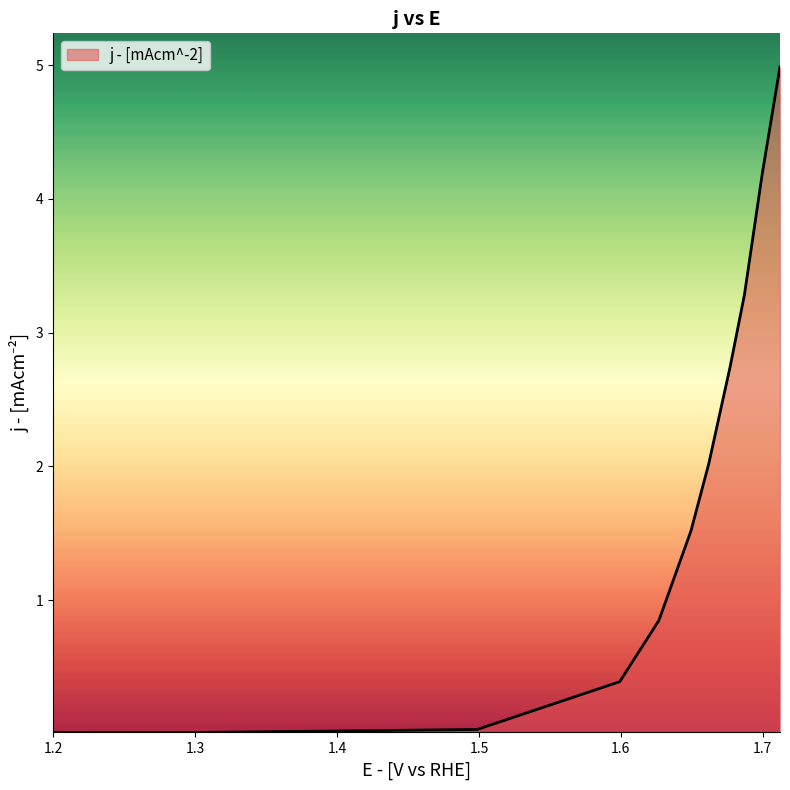

What is the difference between the maximum and minimum values?

5.0